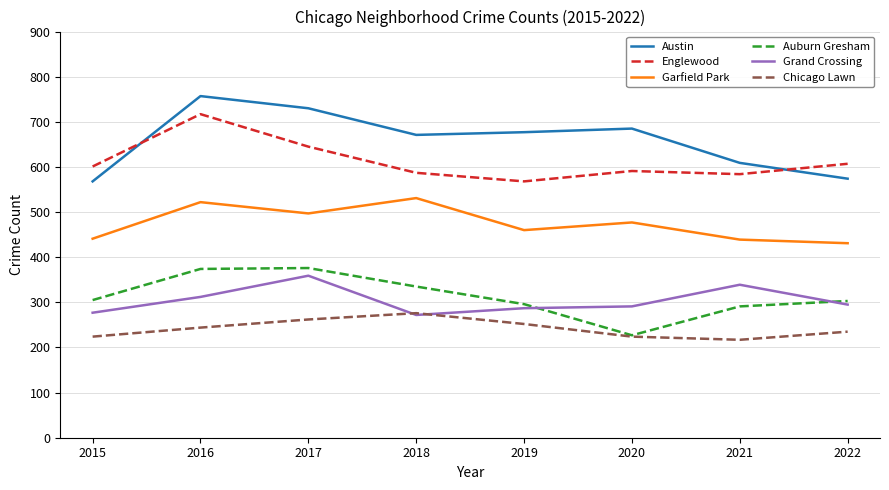

What is the difference between the maximum and minimum values in the Auburn Gresham series?

149